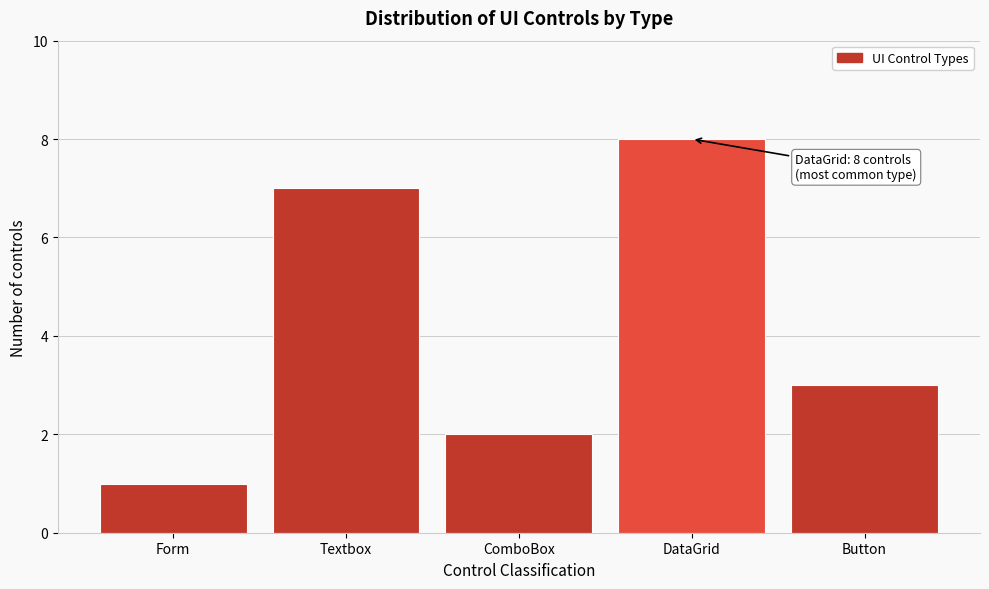

Reading left to right, what are all the values shown in this chart?

1	7	2	8	3